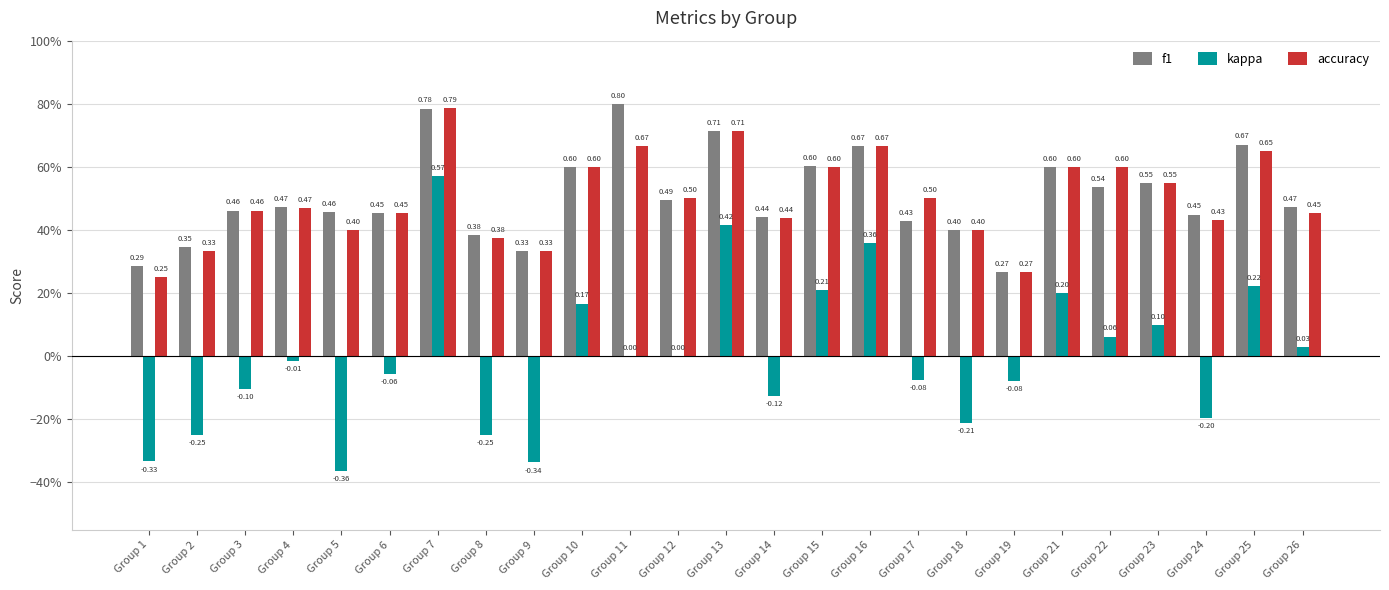

Which series has the largest total across all categories?

f1